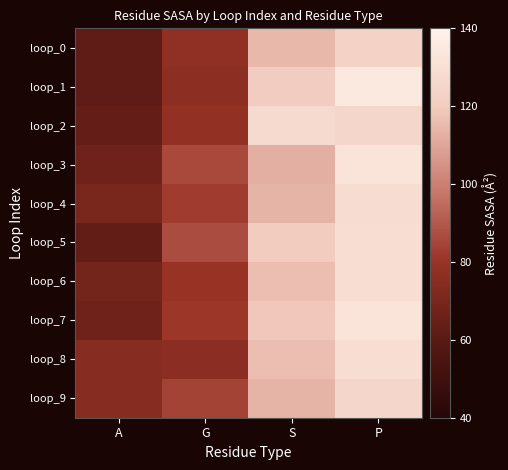

Which series has the largest range (max minus min)?

loop_1